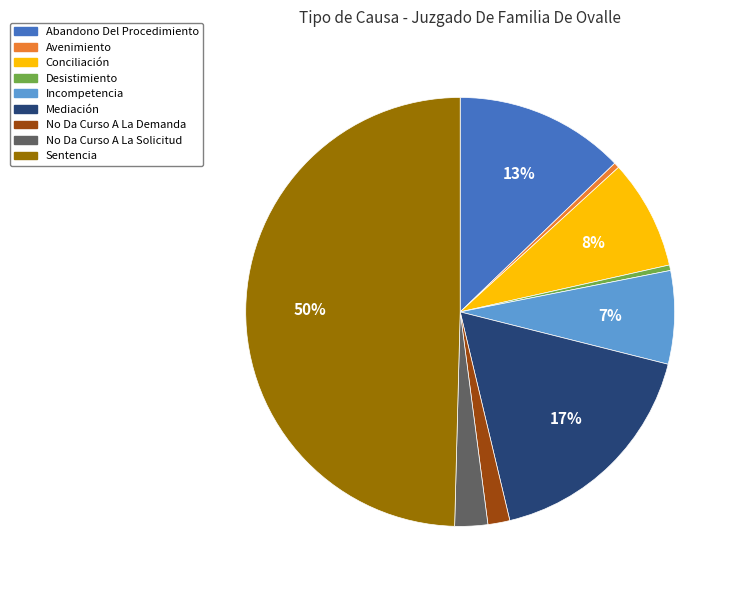

Is the sum of Conciliación and Avenimiento greater than half?

No